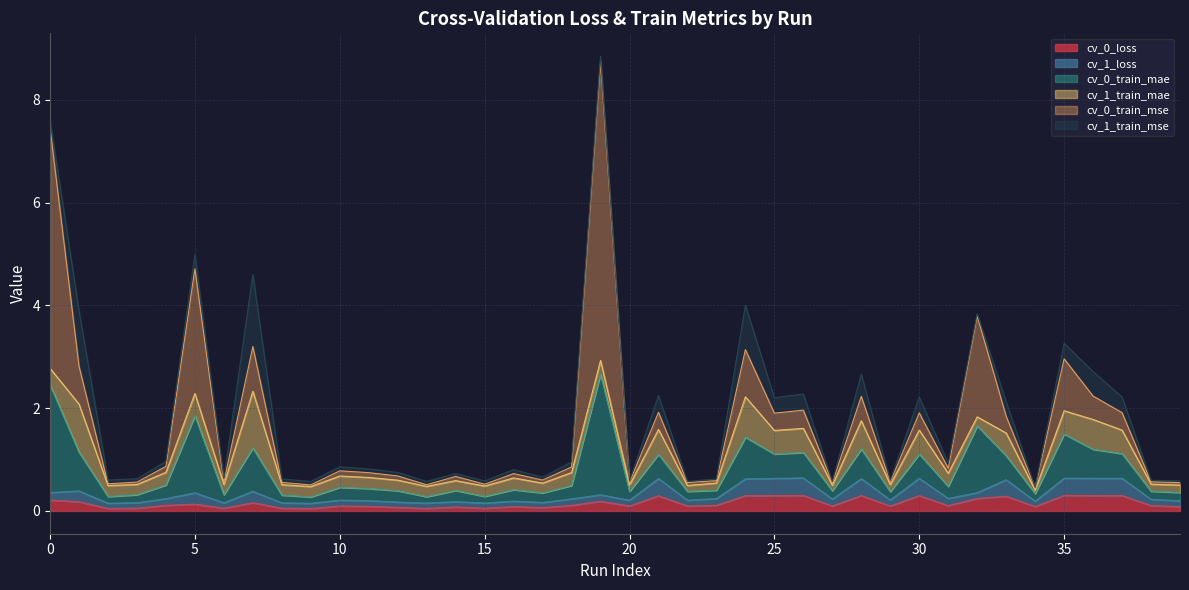

What is the spread (max minus min) of values at 18?

0.7